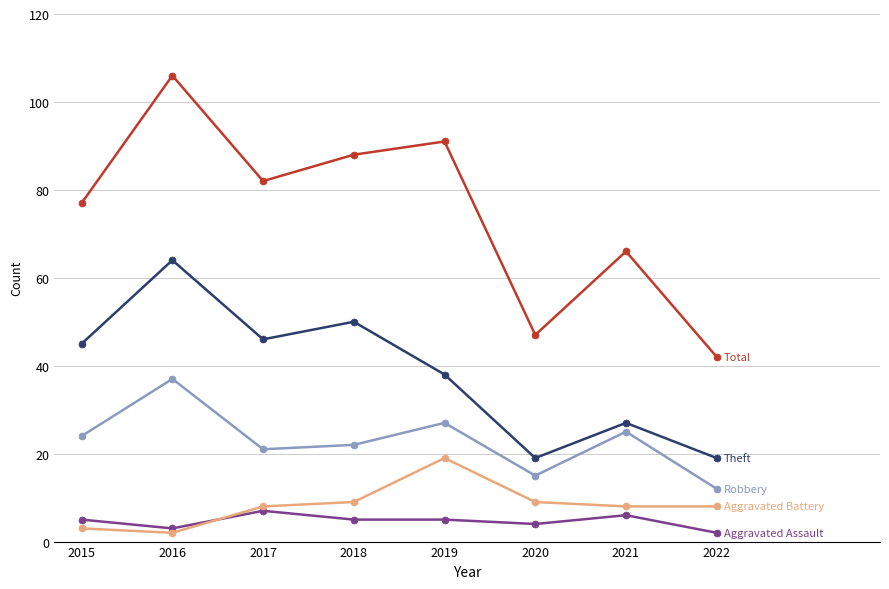

Which category has the highest value across all series?

2016